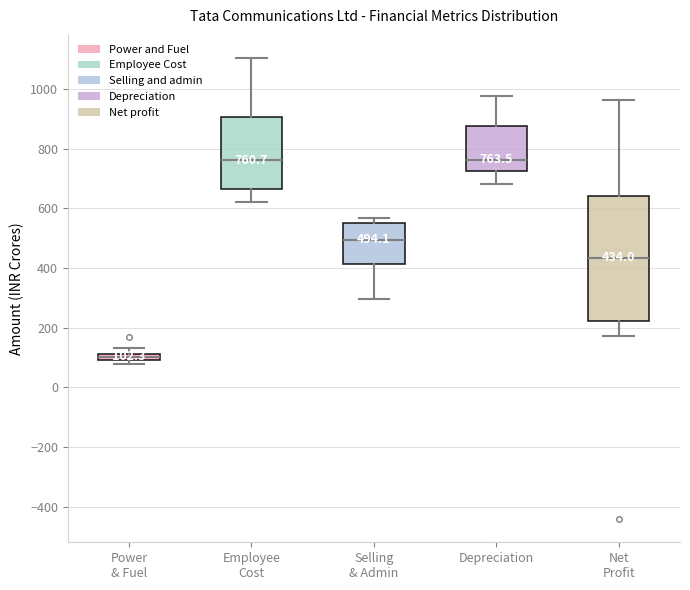

Comparing the boxes themselves (not the whiskers), which one is the tallest?

Net Profit